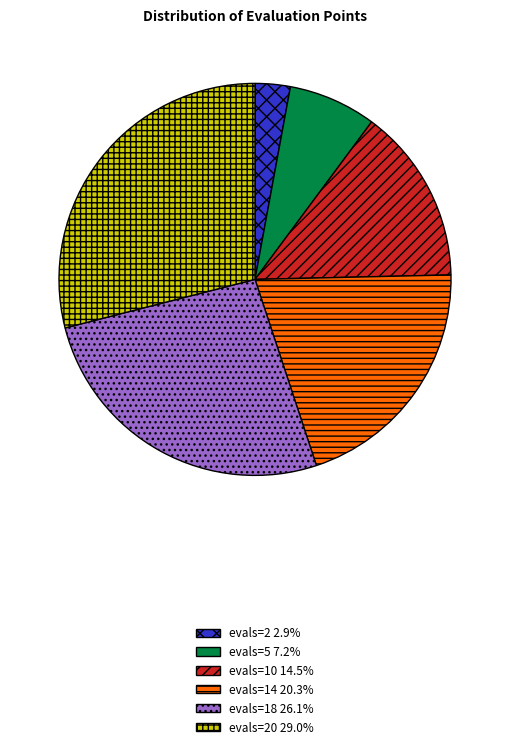

Does any single category account for the majority?

No